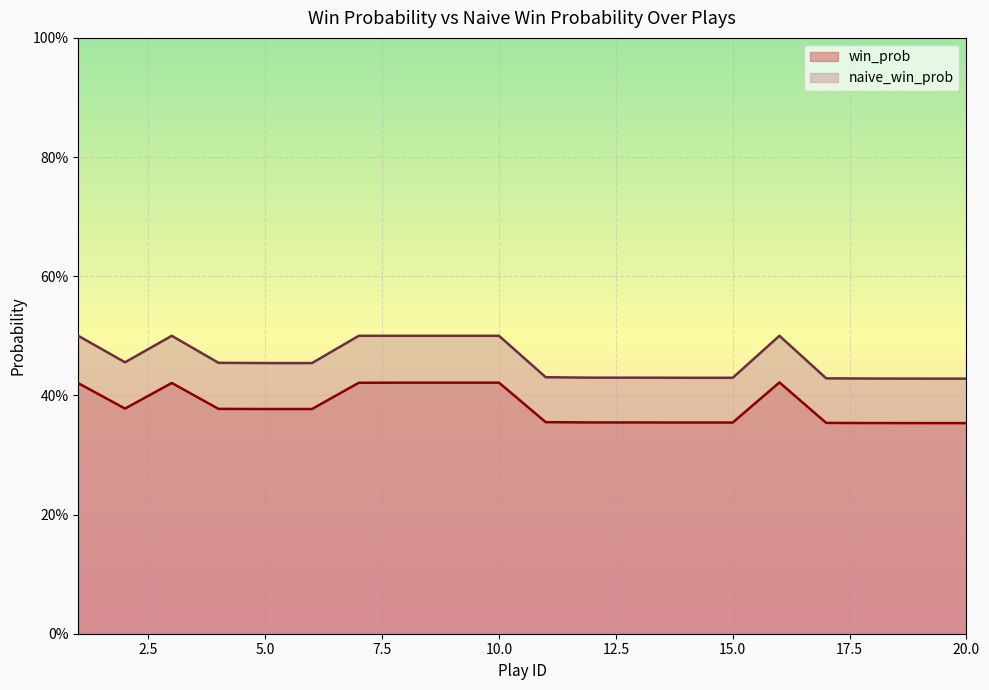

True or false: win_prob has more than 1 points higher than both neighbors.

True